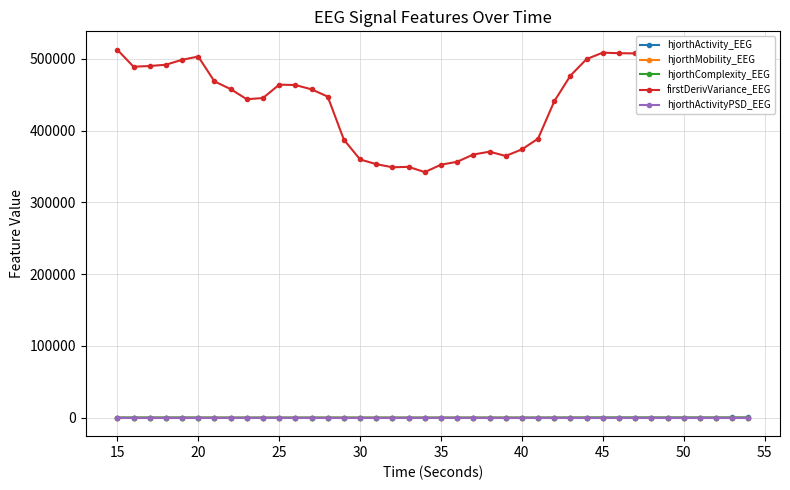

What is the value of the firstDerivVariance_EEG point at the 38th from the left?

481977.6